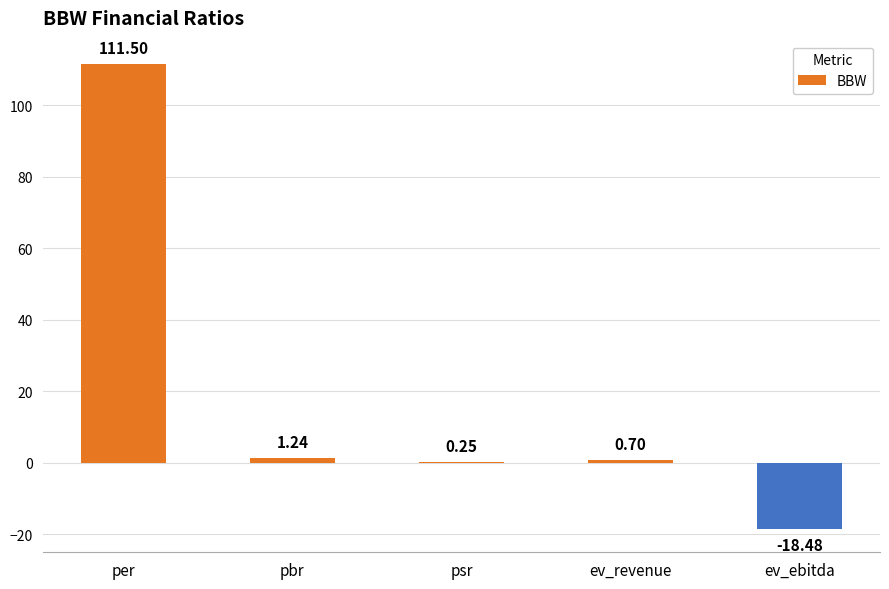

Where does the data first go above 0?

per